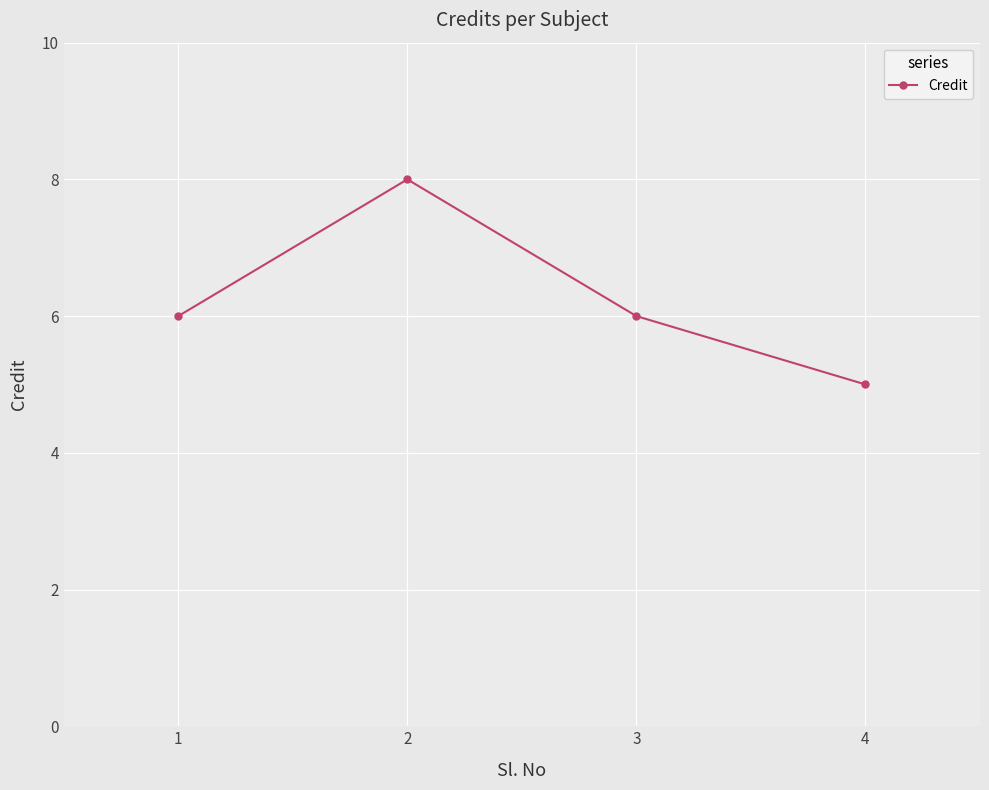

Which has a higher value, 4 or 3?

3